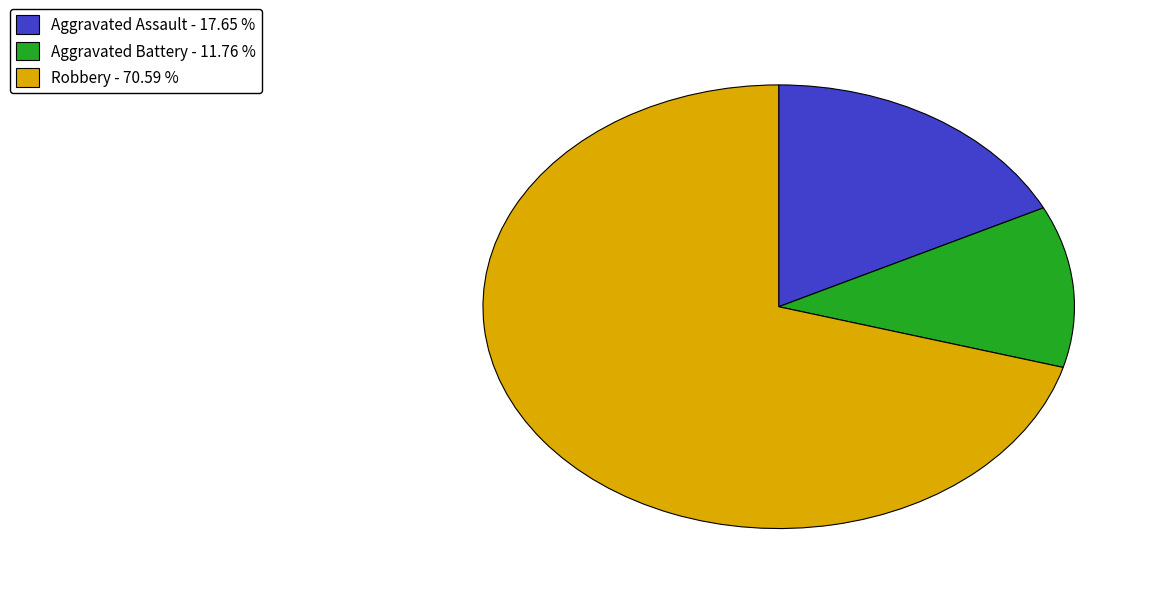

Approximately how many times larger is the value at Robbery compared to Aggravated Assault?

4.0